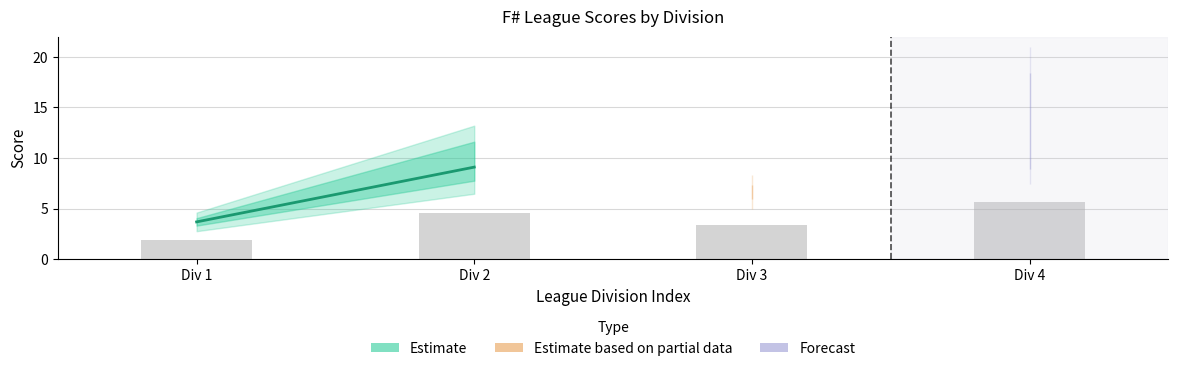

What is the approximate value at Div 3?

3.3